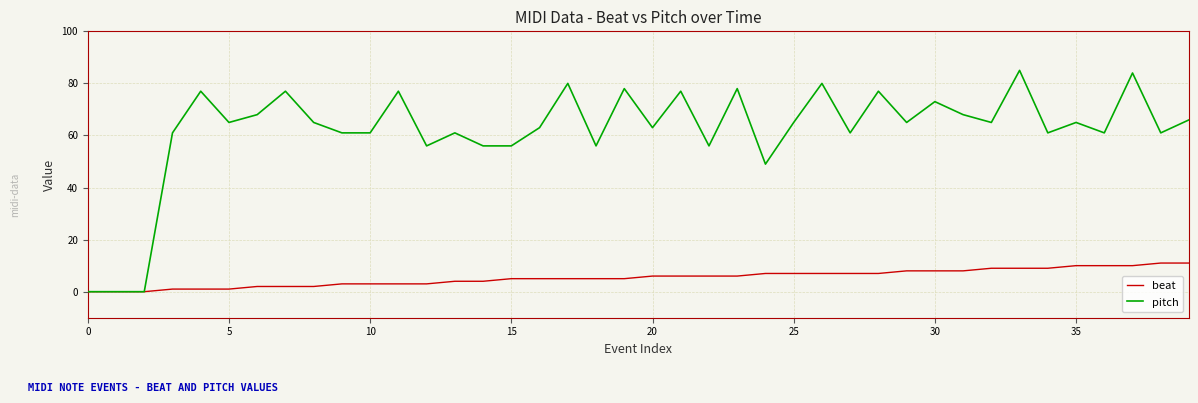

Which series has the largest range (max minus min)?

pitch